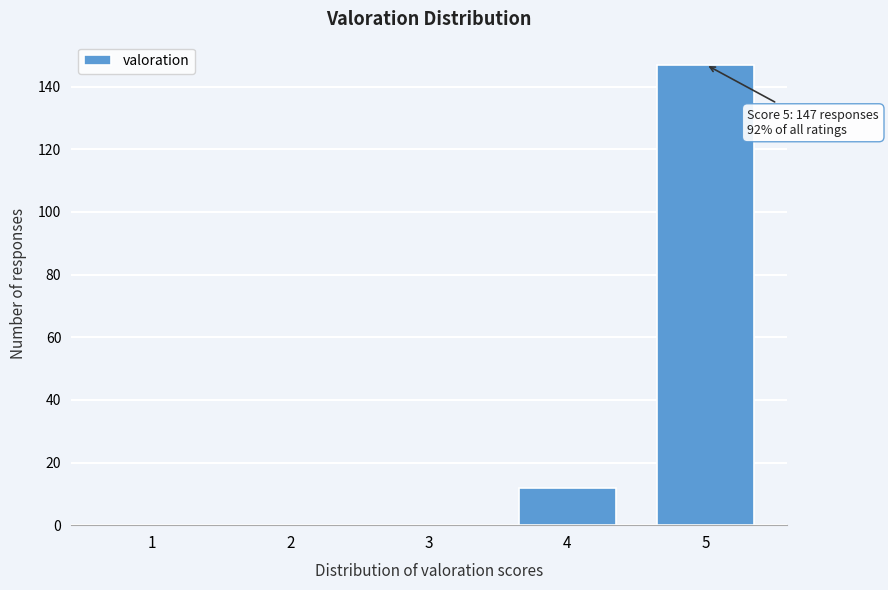

Reading left to right, list all the values displayed in this chart.

1=0	2=0	3=0	4=12	5=147